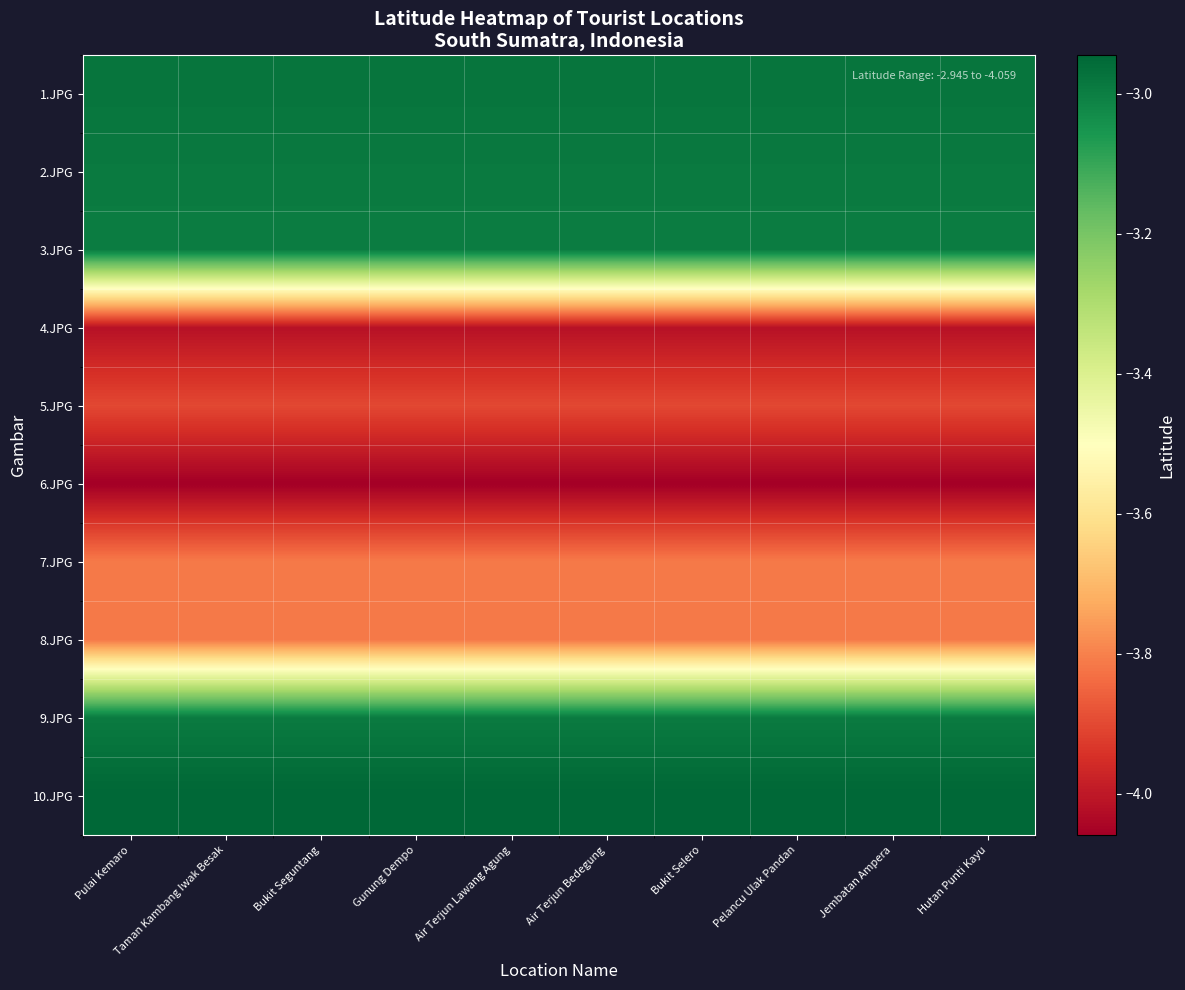

Reading left to right, extract all data points from this chart.

1.JPG: Pulai Kemaro=-3.0	Taman Kambang Iwak Besak=-3.0	Bukit Seguntang=-3.0	Gunung Dempo=-3.0	Air Terjun Lawang Agung=-3.0	Air Terjun Bedegung=-3.0	Bukit Selero=-3.0	Pelancu Ulak Pandan=-3.0	Jembatan Ampera=-3.0	Hutan Punti Kayu=-3.0
2.JPG: Pulai Kemaro=-3.0	Taman Kambang Iwak Besak=-3.0	Bukit Seguntang=-3.0	Gunung Dempo=-3.0	Air Terjun Lawang Agung=-3.0	Air Terjun Bedegung=-3.0	Bukit Selero=-3.0	Pelancu Ulak Pandan=-3.0	Jembatan Ampera=-3.0	Hutan Punti Kayu=-3.0
3.JPG: Pulai Kemaro=-3.0	Taman Kambang Iwak Besak=-3.0	Bukit Seguntang=-3.0	Gunung Dempo=-3.0	Air Terjun Lawang Agung=-3.0	Air Terjun Bedegung=-3.0	Bukit Selero=-3.0	Pelancu Ulak Pandan=-3.0	Jembatan Ampera=-3.0	Hutan Punti Kayu=-3.0
4.JPG: Pulai Kemaro=-4.0	Taman Kambang Iwak Besak=-4.0	Bukit Seguntang=-4.0	Gunung Dempo=-4.0	Air Terjun Lawang Agung=-4.0	Air Terjun Bedegung=-4.0	Bukit Selero=-4.0	Pelancu Ulak Pandan=-4.0	Jembatan Ampera=-4.0	Hutan Punti Kayu=-4.0
5.JPG: Pulai Kemaro=-3.9	Taman Kambang Iwak Besak=-3.9	Bukit Seguntang=-3.9	Gunung Dempo=-3.9	Air Terjun Lawang Agung=-3.9	Air Terjun Bedegung=-3.9	Bukit Selero=-3.9	Pelancu Ulak Pandan=-3.9	Jembatan Ampera=-3.9	Hutan Punti Kayu=-3.9
6.JPG: Pulai Kemaro=-4.1	Taman Kambang Iwak Besak=-4.1	Bukit Seguntang=-4.1	Gunung Dempo=-4.1	Air Terjun Lawang Agung=-4.1	Air Terjun Bedegung=-4.1	Bukit Selero=-4.1	Pelancu Ulak Pandan=-4.1	Jembatan Ampera=-4.1	Hutan Punti Kayu=-4.1
7.JPG: Pulai Kemaro=-3.8	Taman Kambang Iwak Besak=-3.8	Bukit Seguntang=-3.8	Gunung Dempo=-3.8	Air Terjun Lawang Agung=-3.8	Air Terjun Bedegung=-3.8	Bukit Selero=-3.8	Pelancu Ulak Pandan=-3.8	Jembatan Ampera=-3.8	Hutan Punti Kayu=-3.8
8.JPG: Pulai Kemaro=-3.8	Taman Kambang Iwak Besak=-3.8	Bukit Seguntang=-3.8	Gunung Dempo=-3.8	Air Terjun Lawang Agung=-3.8	Air Terjun Bedegung=-3.8	Bukit Selero=-3.8	Pelancu Ulak Pandan=-3.8	Jembatan Ampera=-3.8	Hutan Punti Kayu=-3.8
9.JPG: Pulai Kemaro=-3.0	Taman Kambang Iwak Besak=-3.0	Bukit Seguntang=-3.0	Gunung Dempo=-3.0	Air Terjun Lawang Agung=-3.0	Air Terjun Bedegung=-3.0	Bukit Selero=-3.0	Pelancu Ulak Pandan=-3.0	Jembatan Ampera=-3.0	Hutan Punti Kayu=-3.0
10.JPG: Pulai Kemaro=-2.9	Taman Kambang Iwak Besak=-2.9	Bukit Seguntang=-2.9	Gunung Dempo=-2.9	Air Terjun Lawang Agung=-2.9	Air Terjun Bedegung=-2.9	Bukit Selero=-2.9	Pelancu Ulak Pandan=-2.9	Jembatan Ampera=-2.9	Hutan Punti Kayu=-2.9